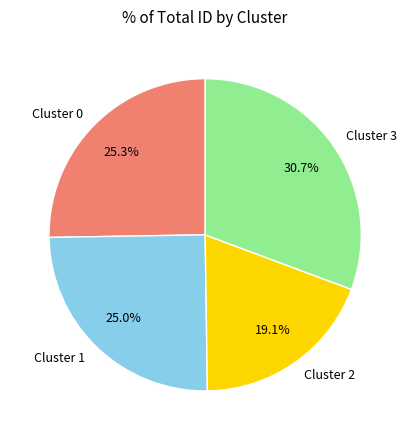

Count the number of slices in the pie.

4